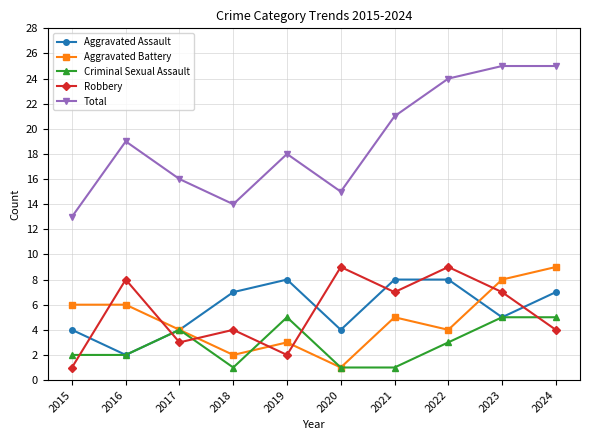

True or false: Aggravated Battery and Aggravated Assault intersect in this chart.

True